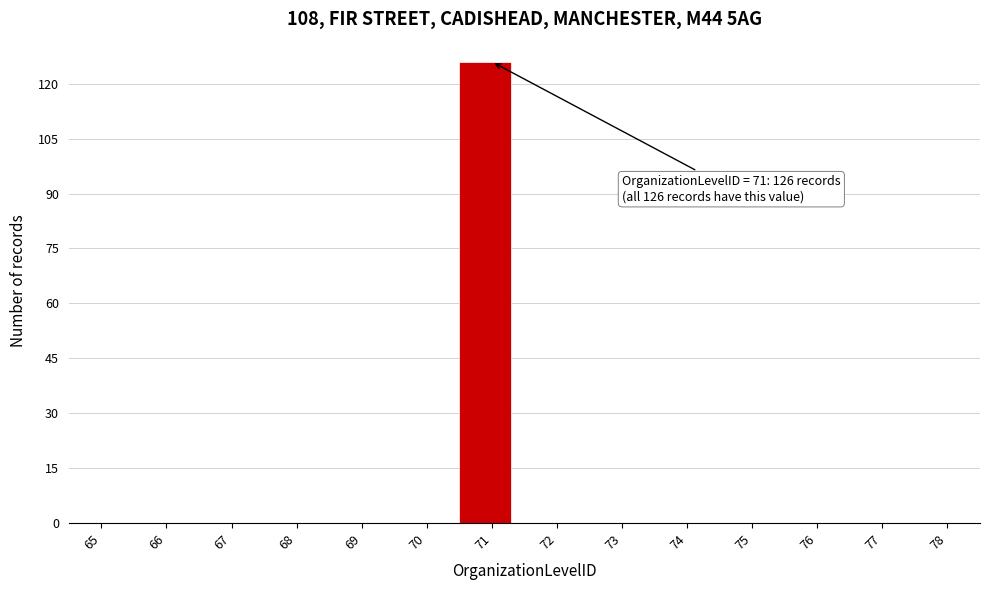

Reading left to right, extract all data points from this chart.

65=0	66=0	67=0	68=0	69=0	70=0	71=126	72=0	73=0	74=0	75=0	76=0	77=0	78=0